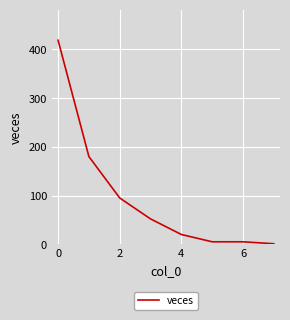

What is the sum of all values?

777